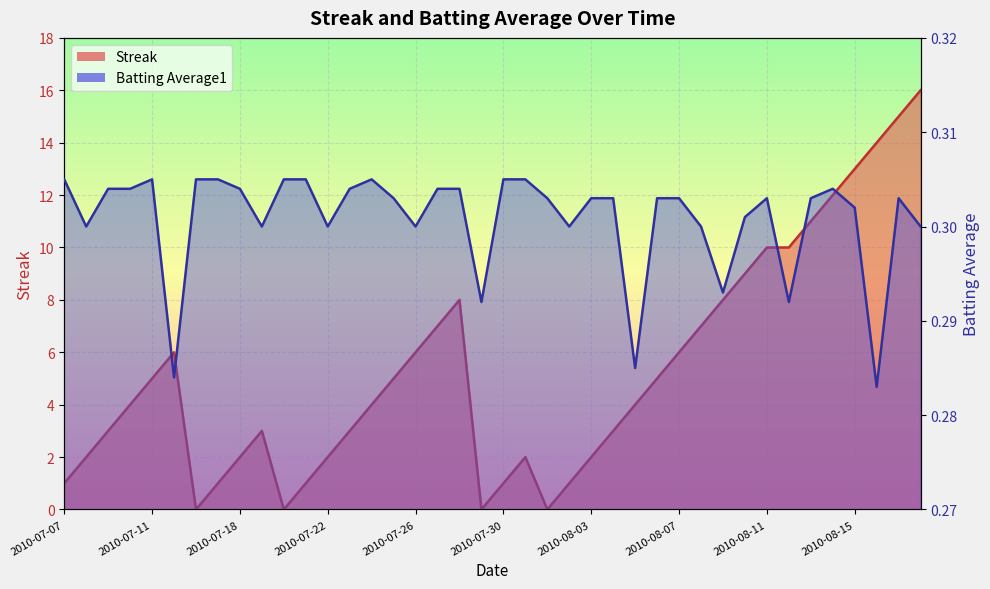

At which category is the sum across all series the highest?

2010-08-18